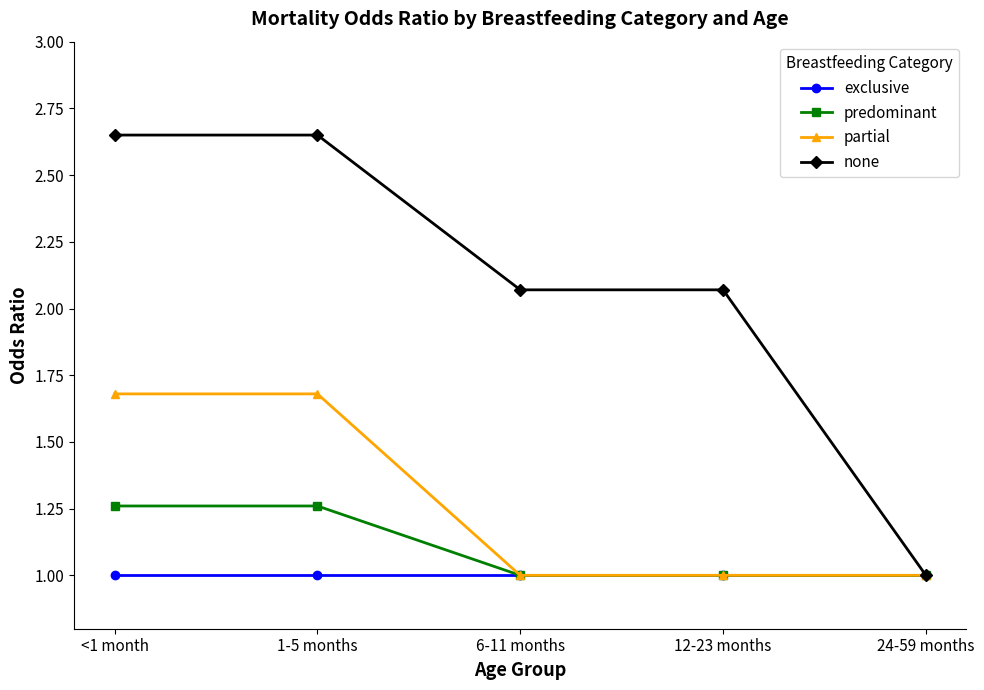

List the series in order of their peak value, highest first.

none, partial, predominant, exclusive